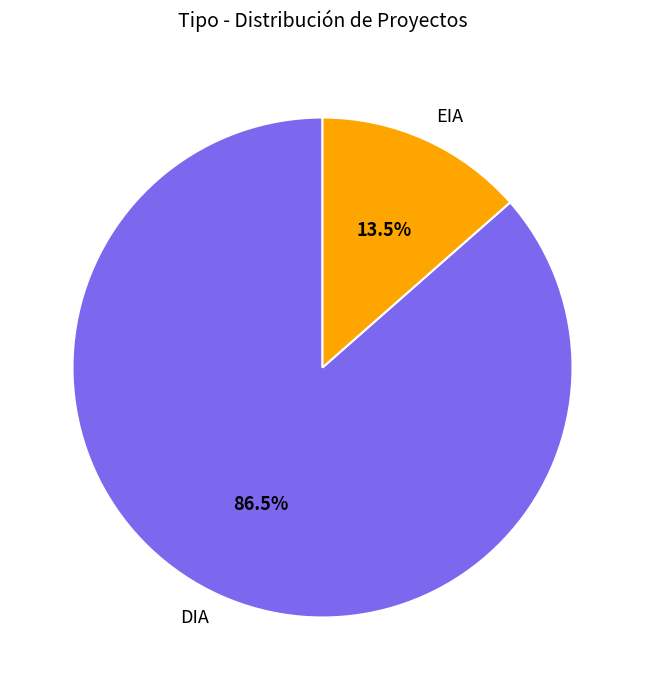

How many slices are in this pie chart?

2